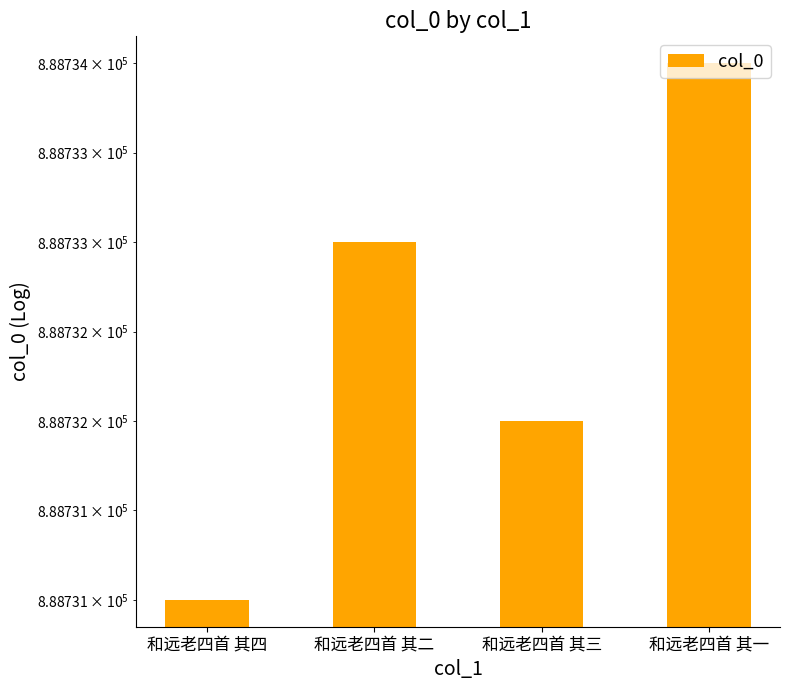

What is the difference between the values at 和远老四首 其一 and 和远老四首 其三?

2